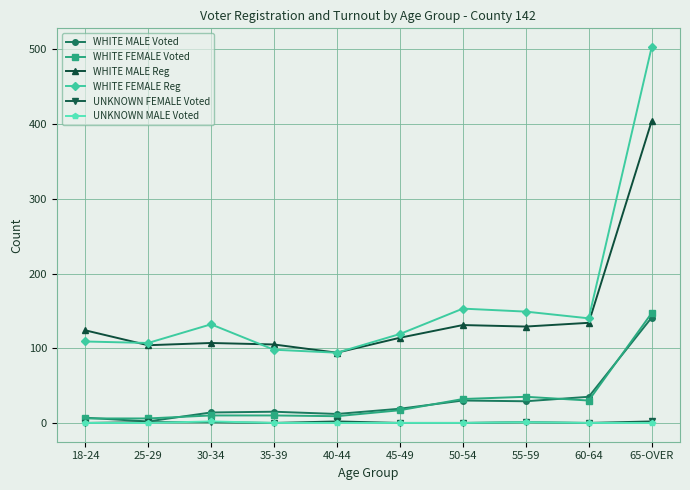

In WHITE FEMALE Reg, how many points are higher than both neighbors (excluding endpoints)?

2